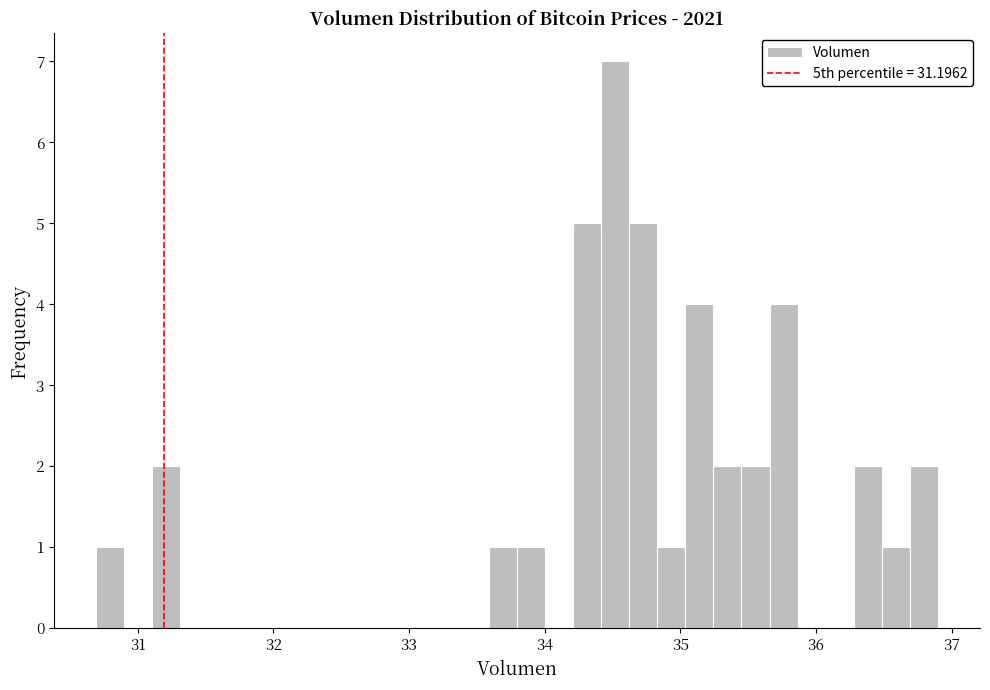

Around what value on the x-axis is the tallest bar? Give the approximate position of its centre, as read against the axis.

34.5